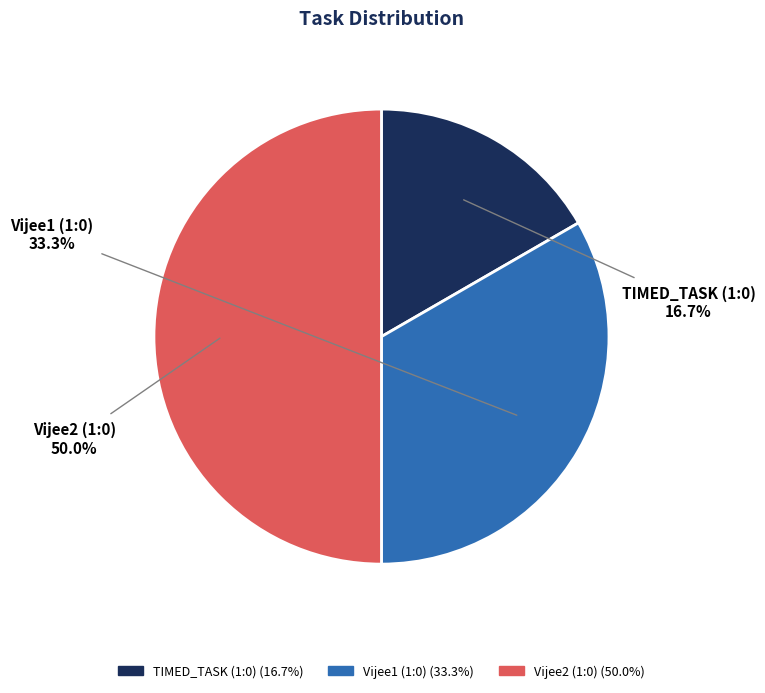

The Vijee2 (1:0) slice represents 50% of the pie. True or false?

True